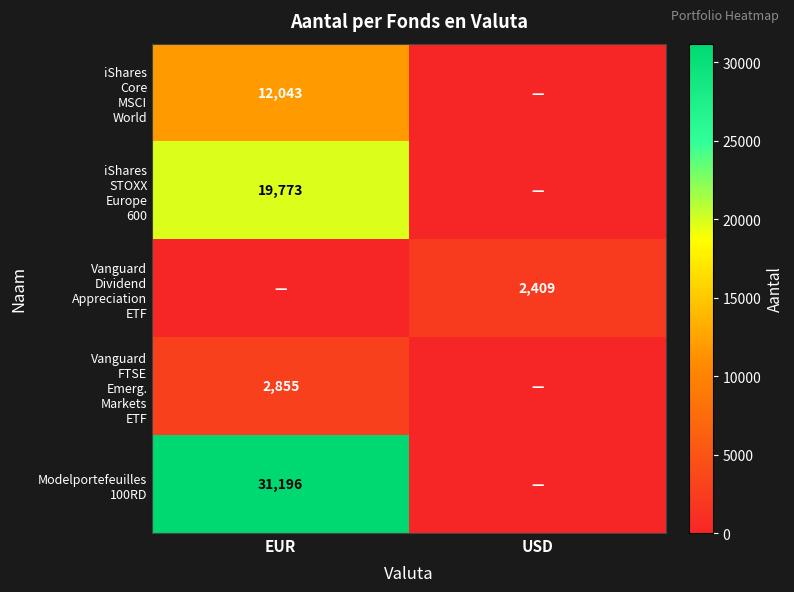

At how many categories does at least one series exceed 15117?

1